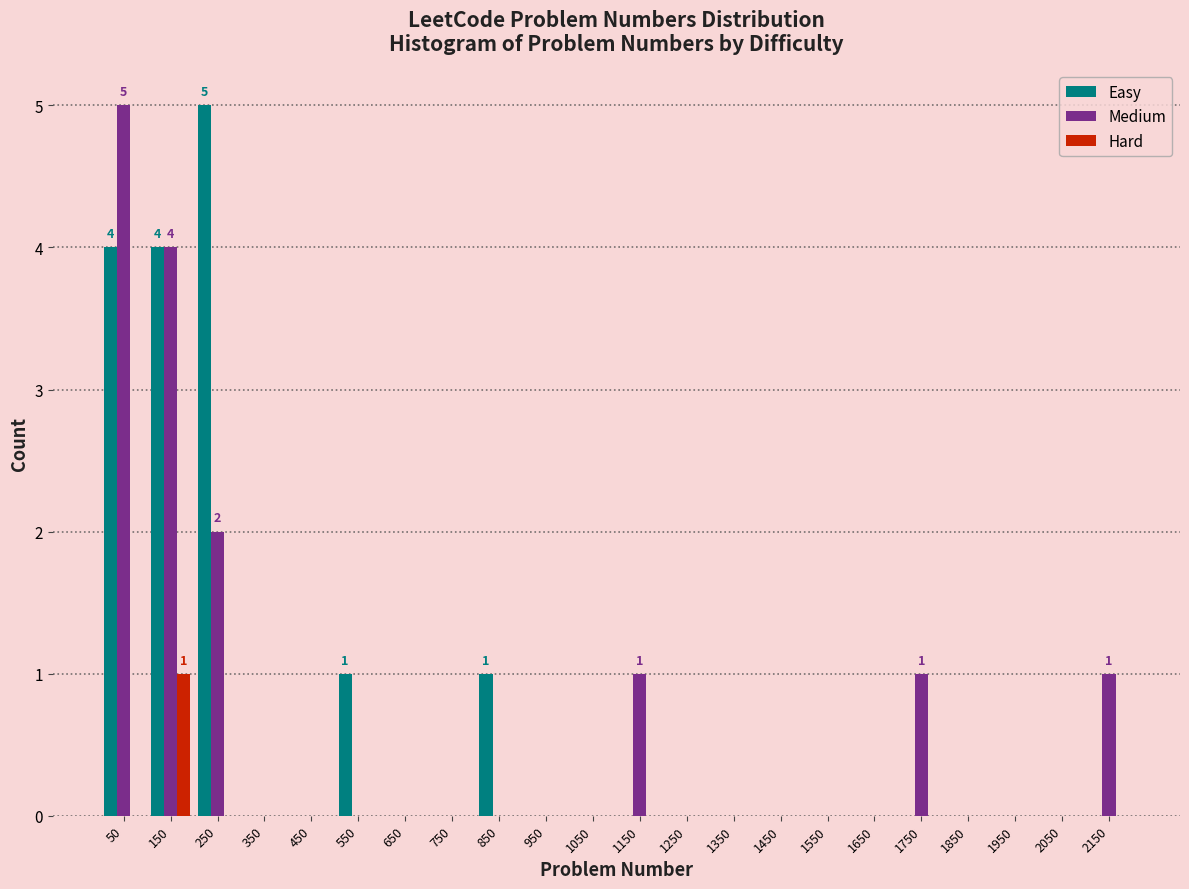

In the Hard series, which range on the x-axis has the tallest bar?

100 to 200